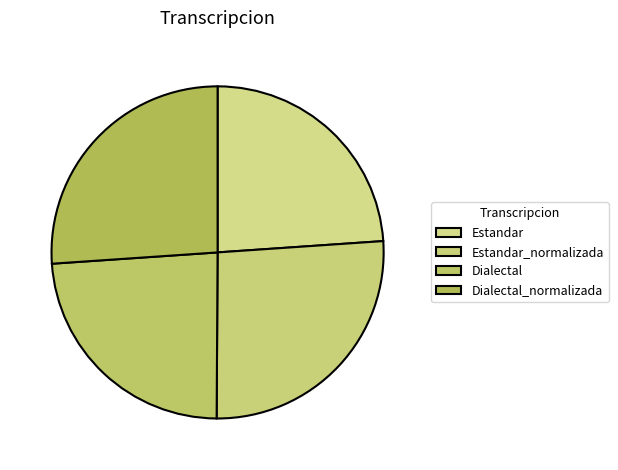

How many slices are in this pie chart?

4